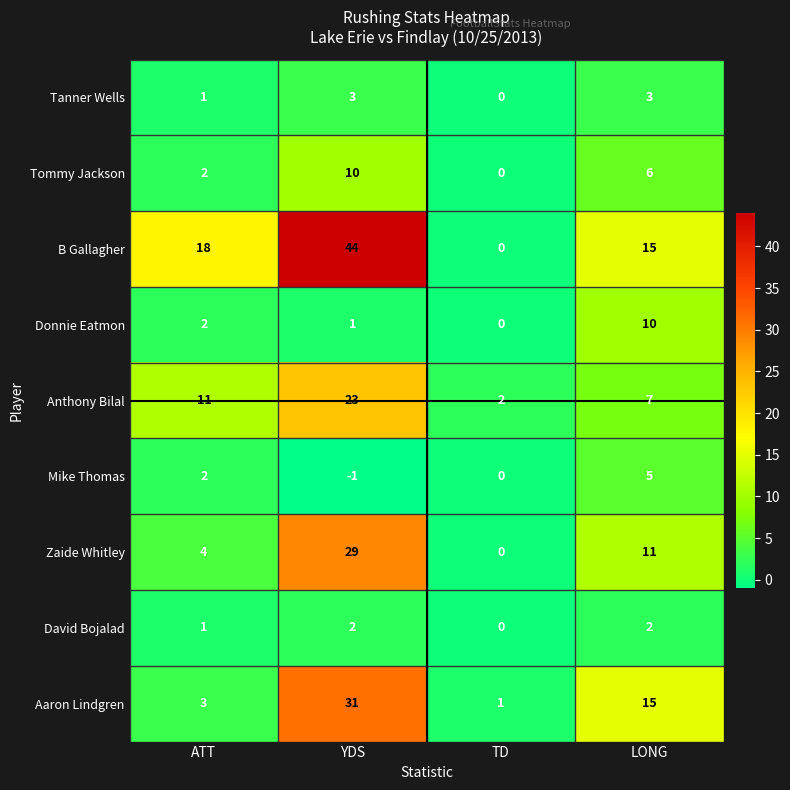

At which category is the sum across all series the highest?

YDS